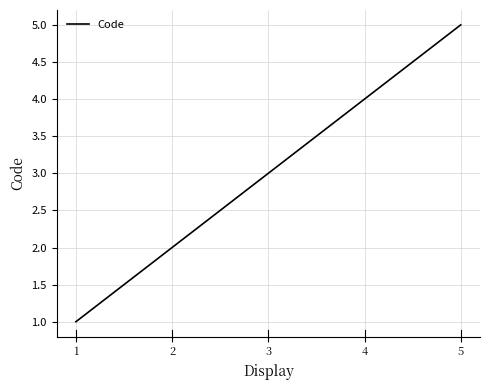

Rank the categories by value from highest to lowest.

5, 4, 3, 2, 1